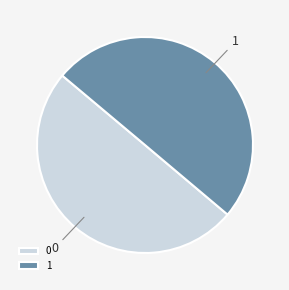

Do 1 and 0 together represent more than half of the pie?

Yes